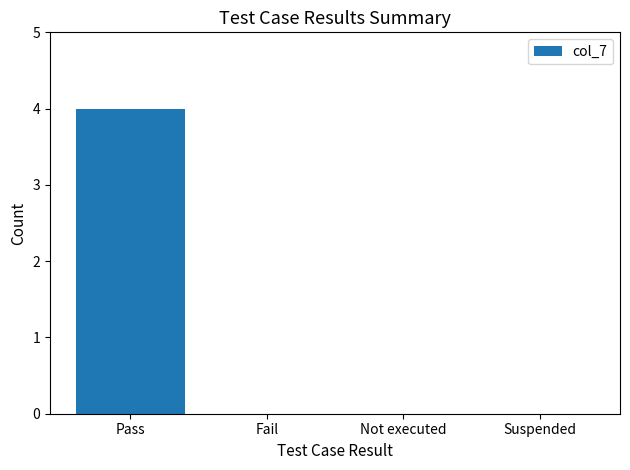

Is it true that the value at Fail is -2?

False